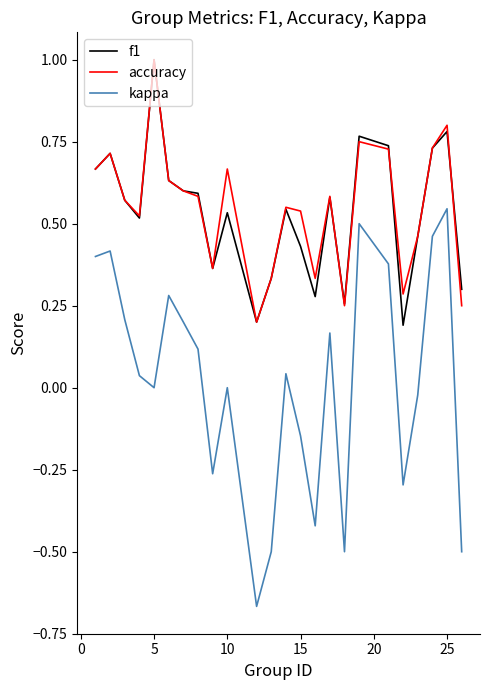

What is the maximum value shown in the chart?

1.0